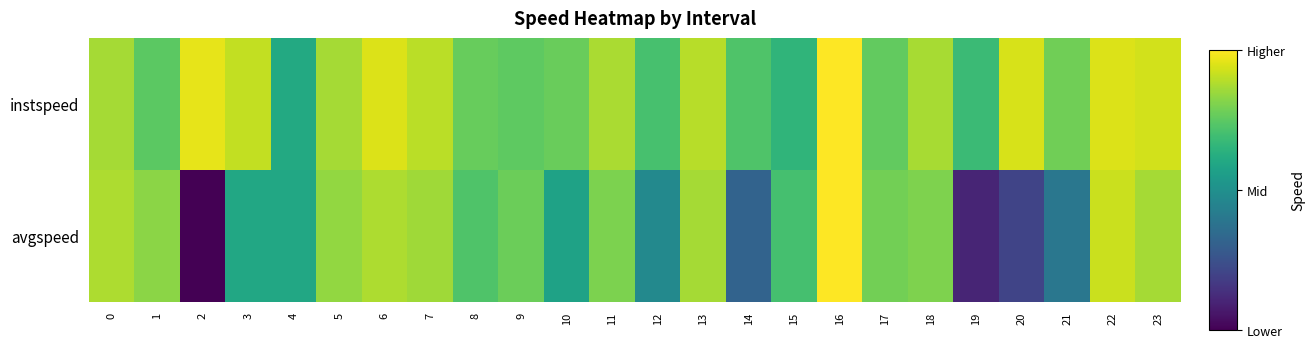

List the series in order of their peak value, lowest first.

instspeed, avgspeed